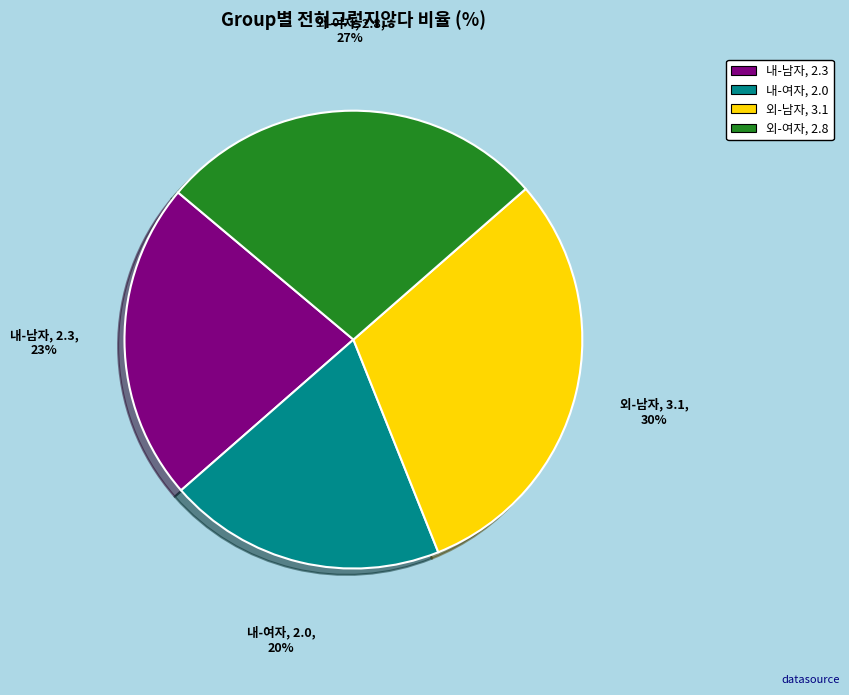

Does any single category account for the majority?

No